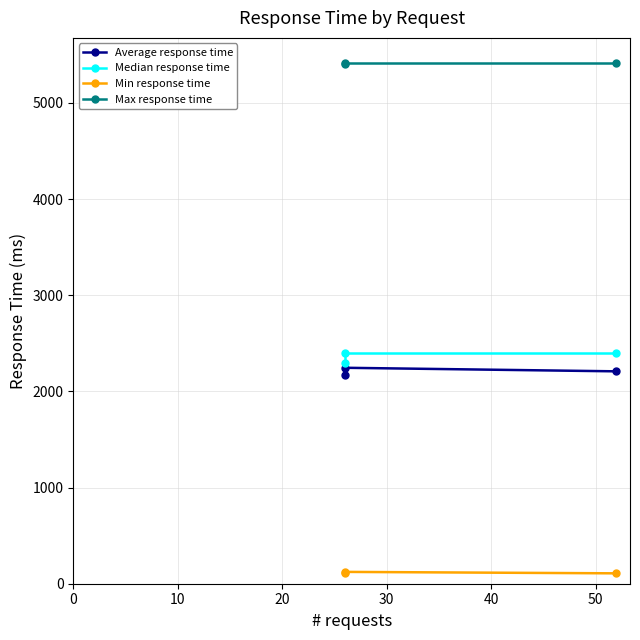

What is the total value across all series at 20?

10129